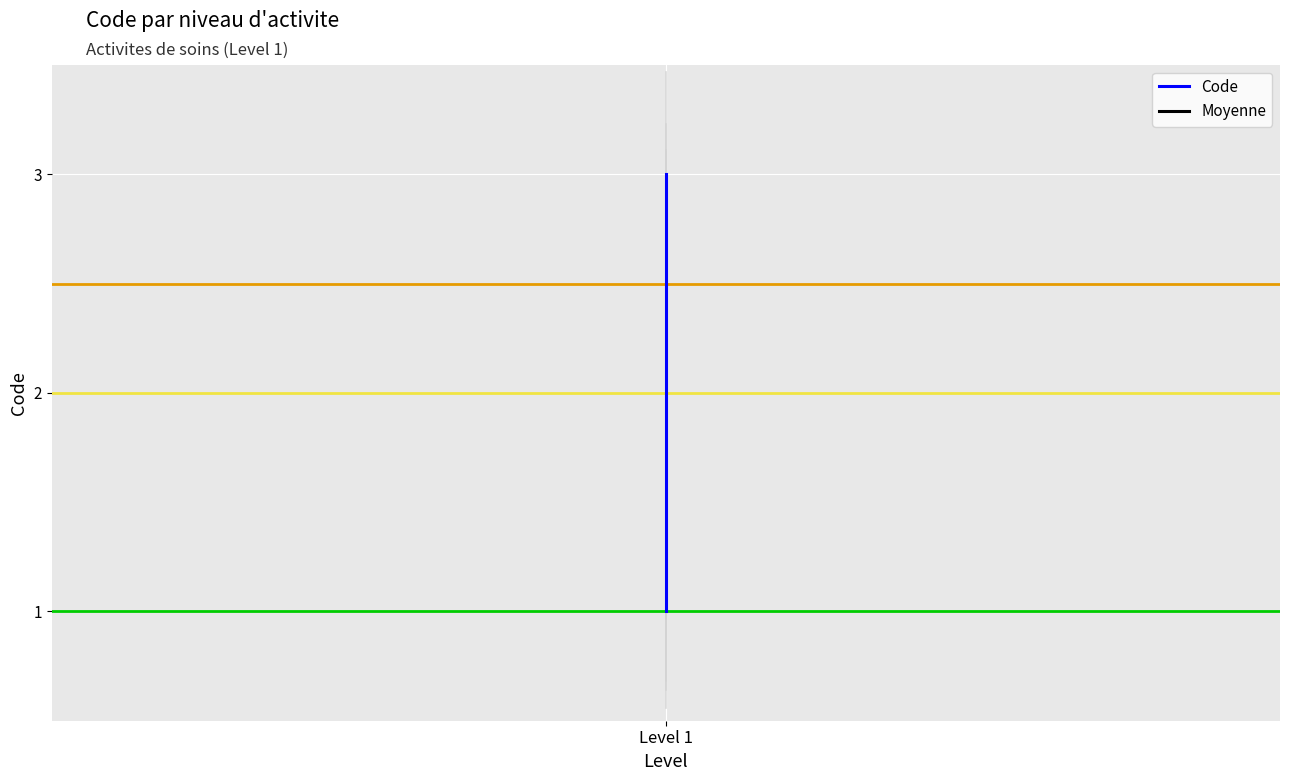

Is it true that Code equals 3 at Level 1?

False